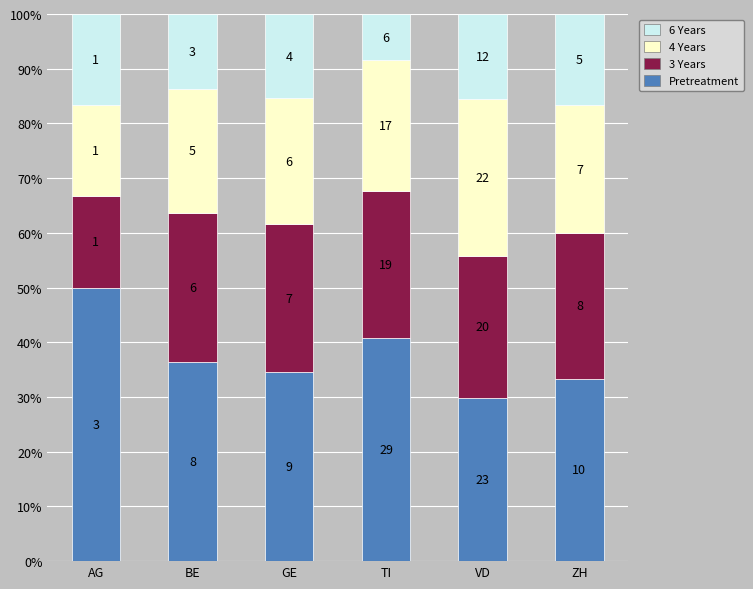

What is the label of the 6th bar from the right?

AG